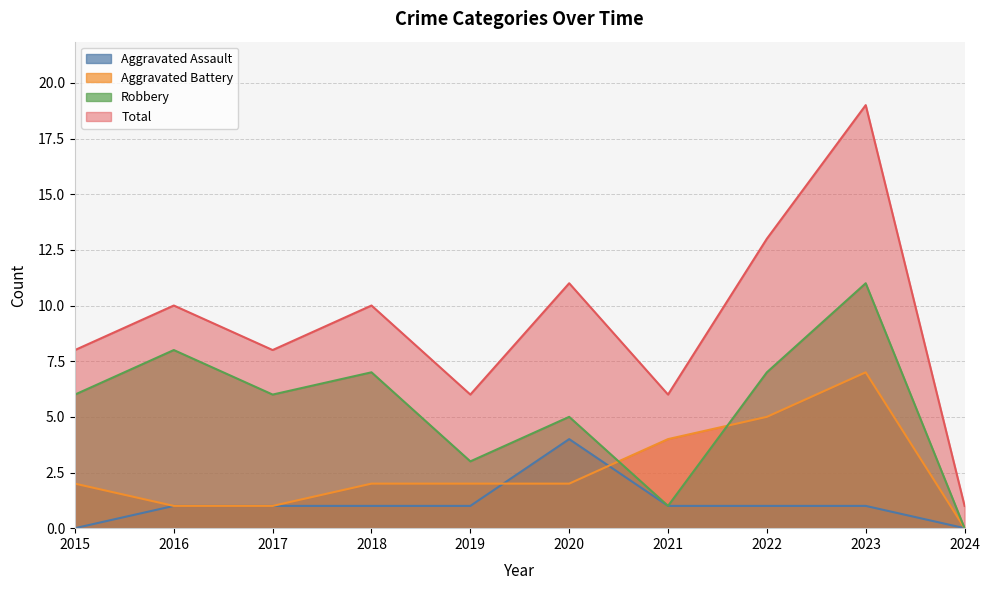

Which series has the largest total across all categories?

Total